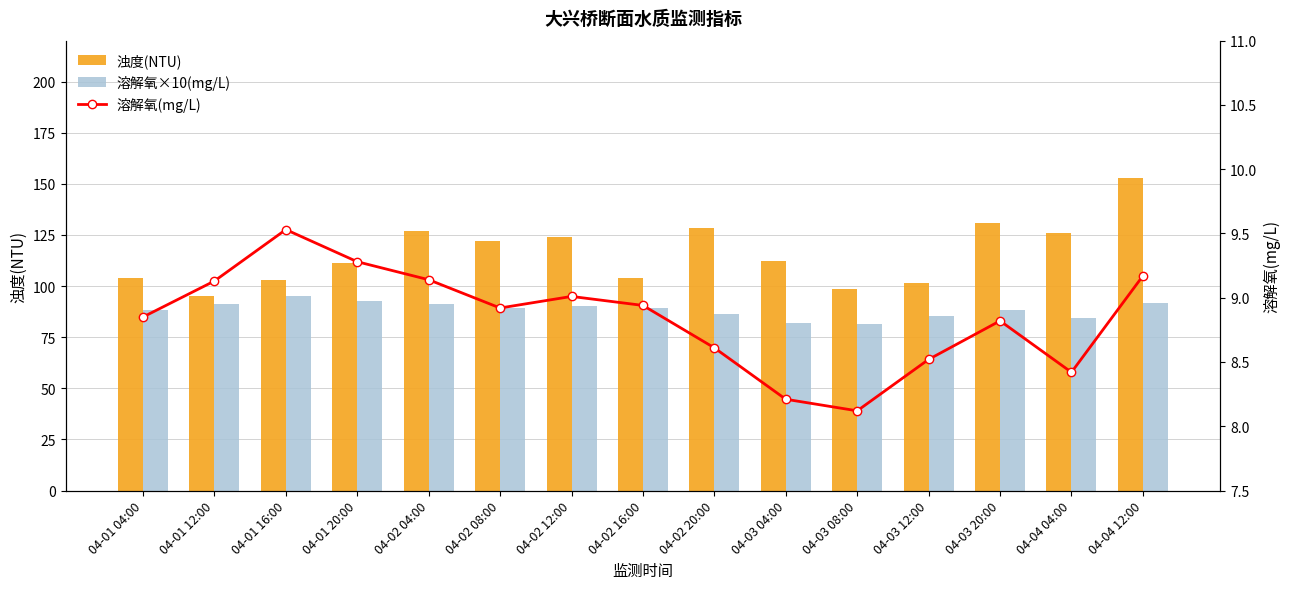

What is the difference between the maximum and minimum values in the 浊度(NTU) series?

57.6